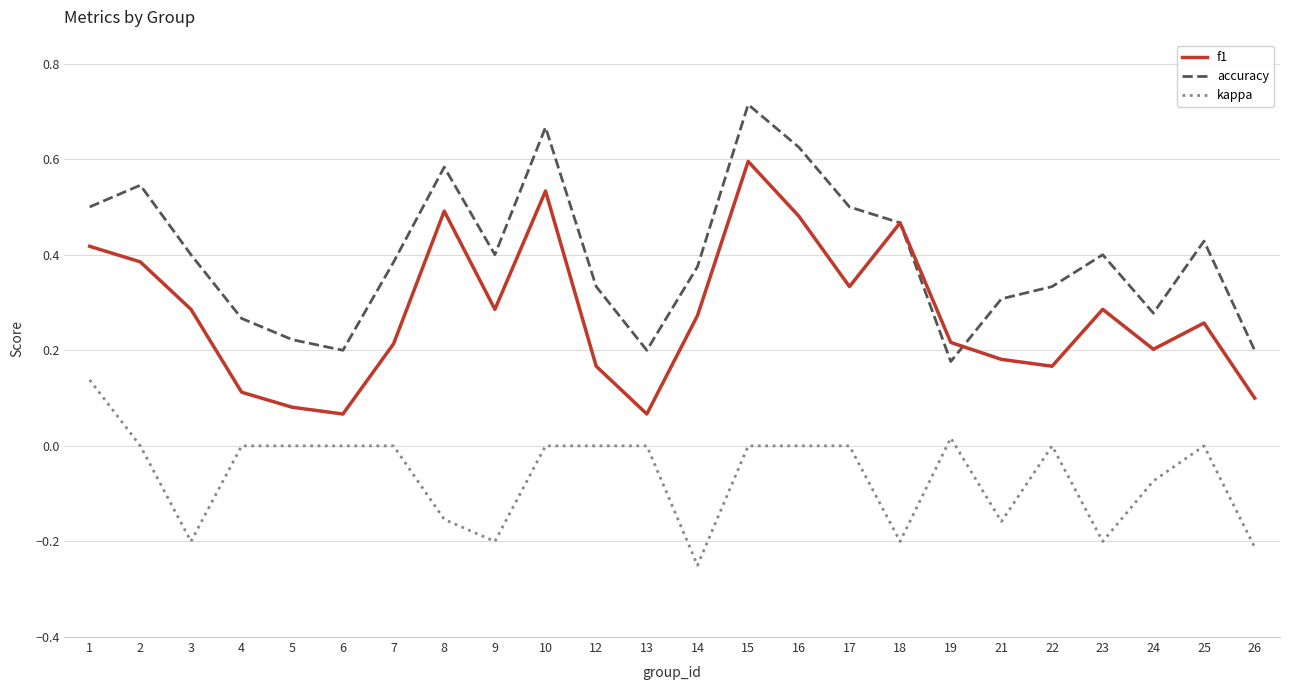

How many lines are shown in the chart?

3